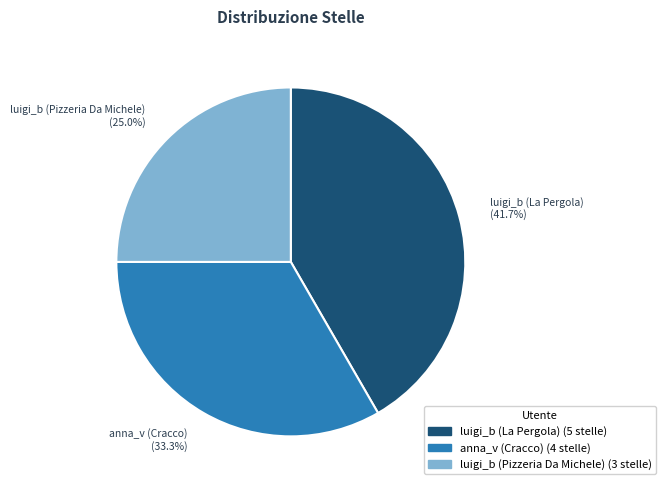

Is there any slice that represents more than half of the pie?

No